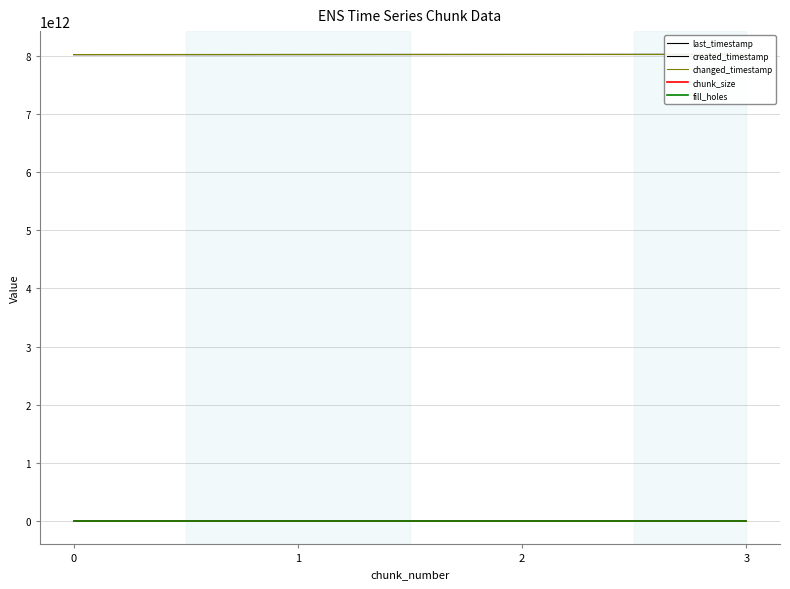

The value of changed_timestamp at 0 is 8023226656948. True or false?

True